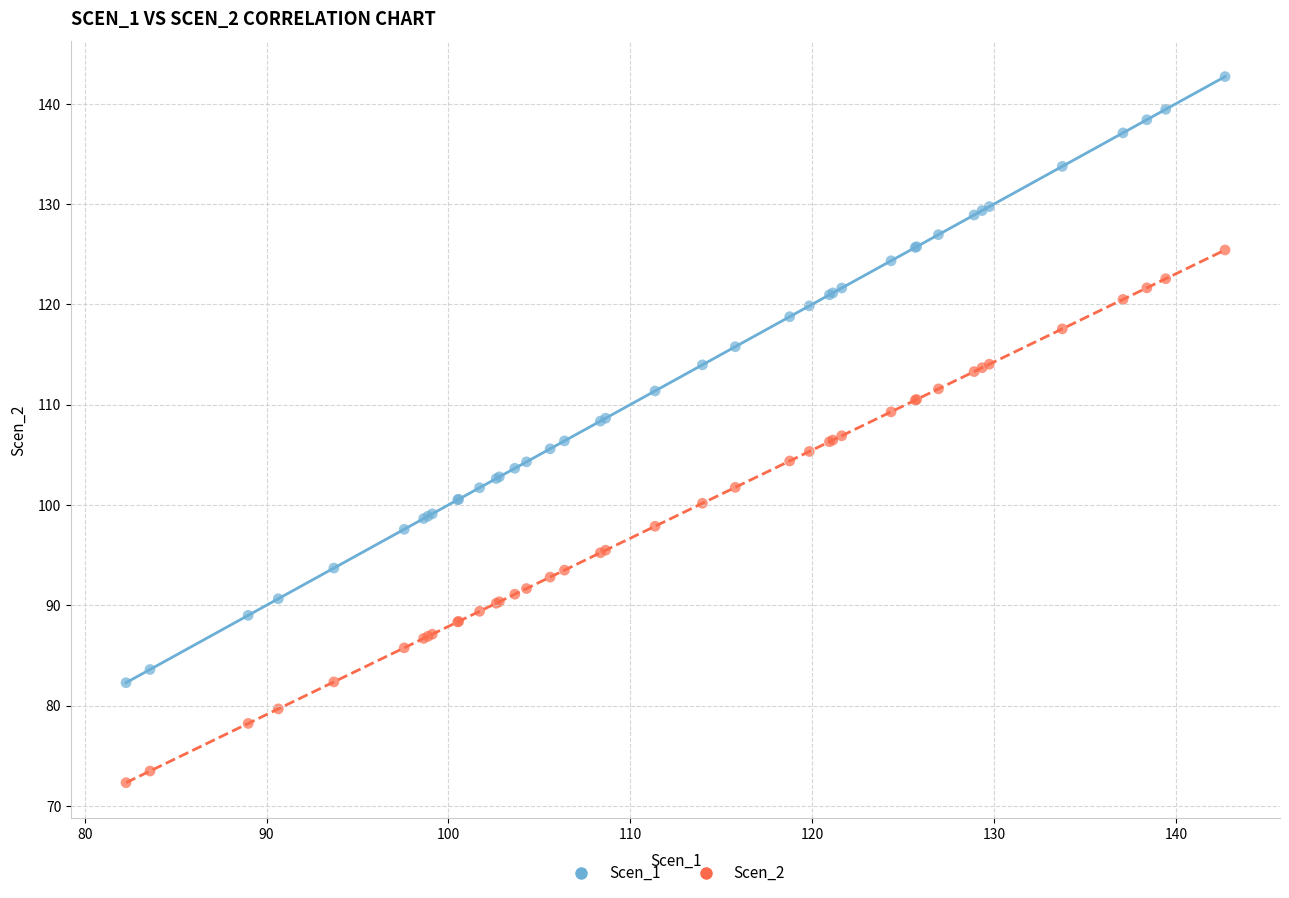

Which series reaches the minimum Y coordinate?

Scen_2